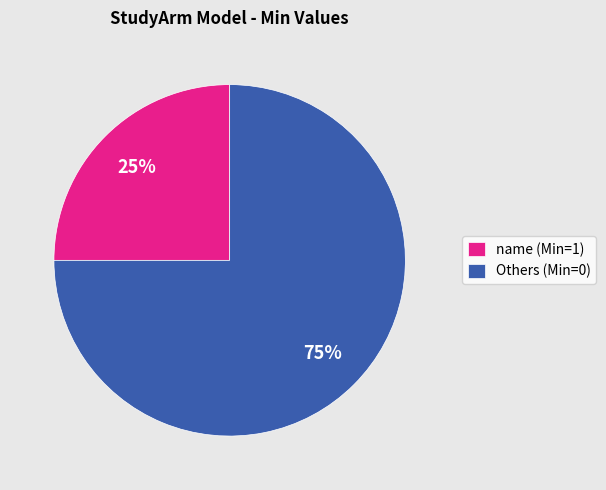

How many slices are in this pie chart?

2